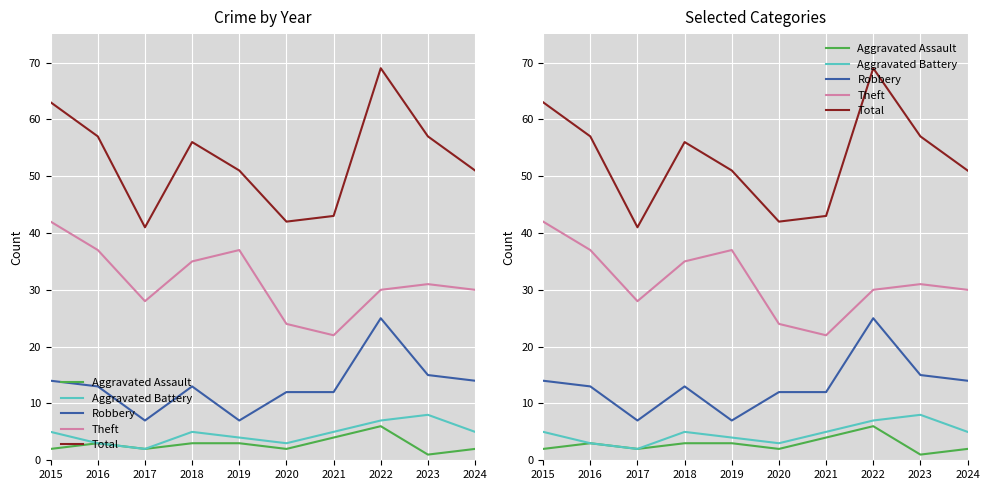

What is the minimum value shown in the chart?

1